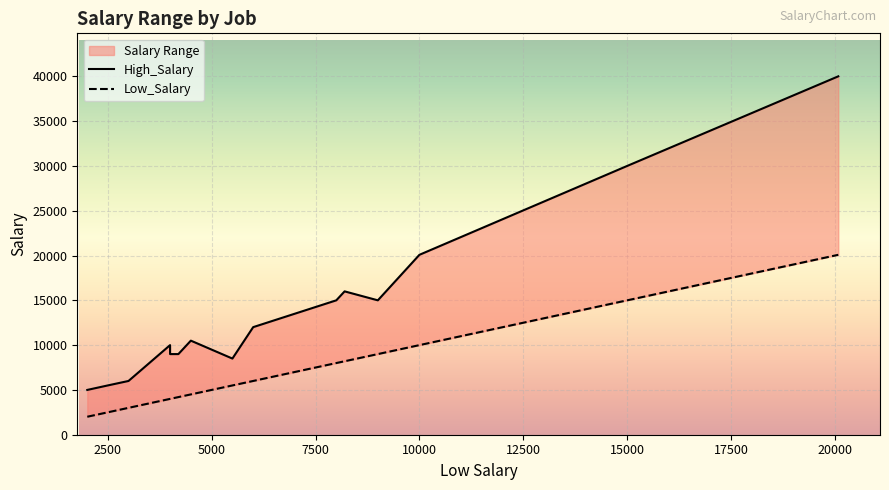

True or false: Low_Salary has more than 1 points higher than both neighbors.

False